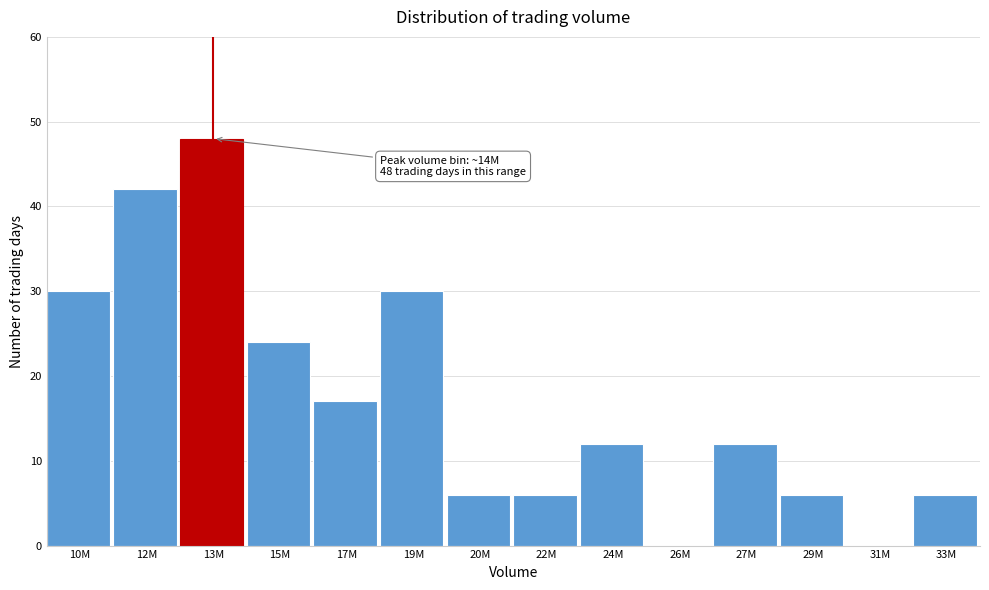

Reading left to right, extract all data points from this chart.

10M=30	12M=42	13M=48	15M=24	17M=17	19M=30	20M=6	22M=6	24M=12	26M=0	27M=12	29M=6	31M=0	33M=6